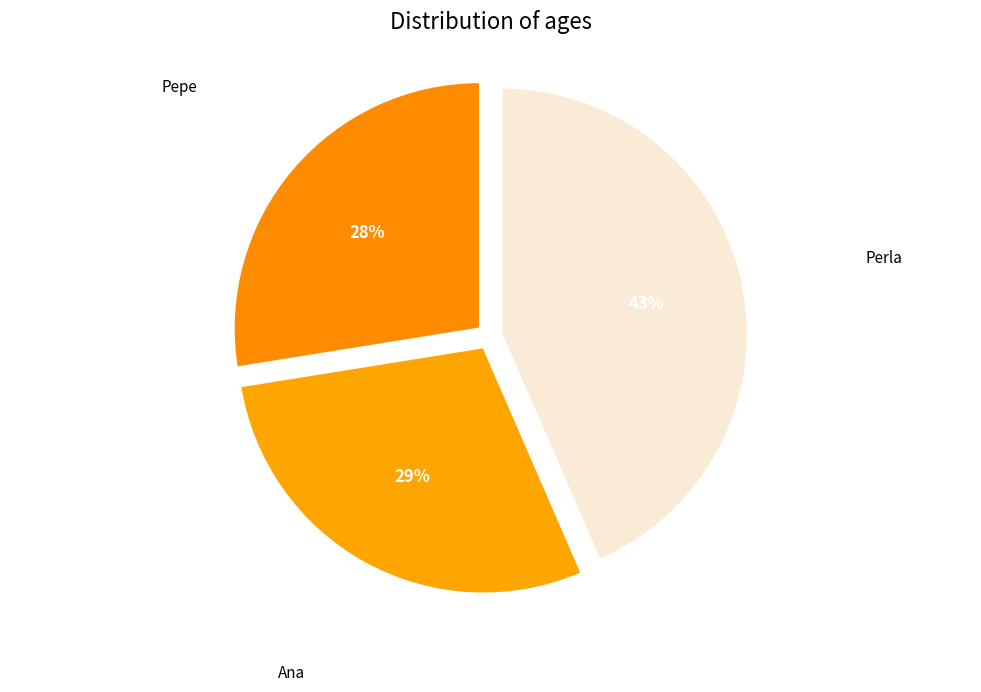

What is the ratio of the value at Perla to the value at Ana?

1.5